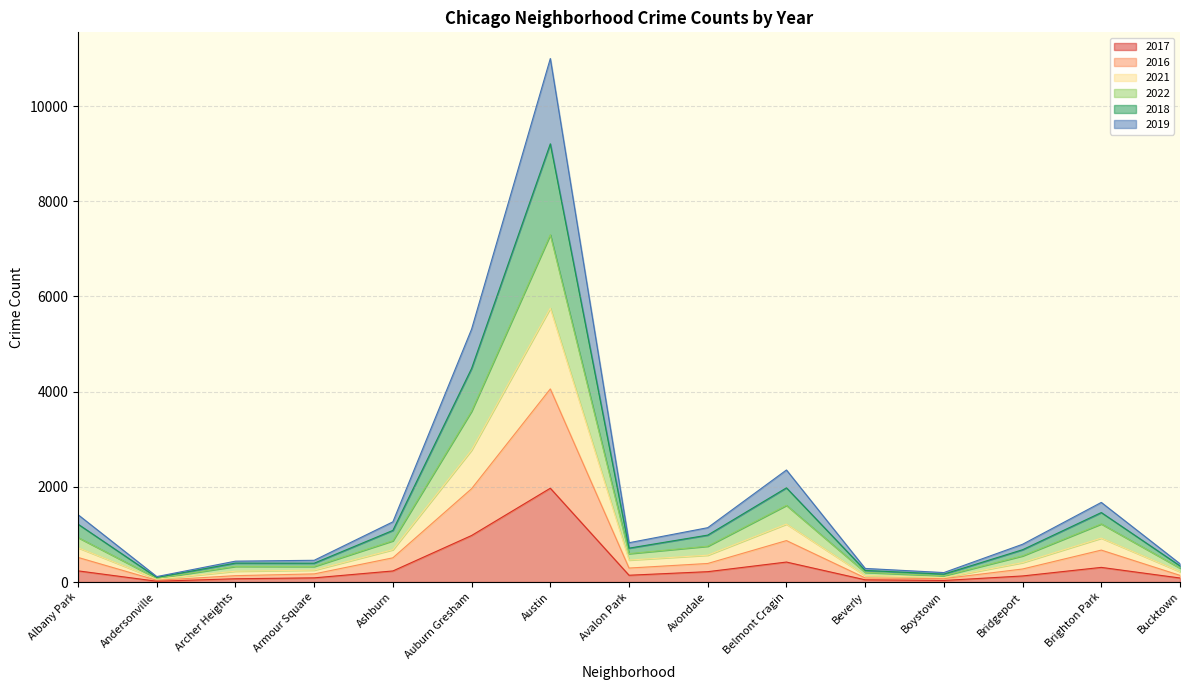

What is the total value across all series at Belmont Cragin?

2354